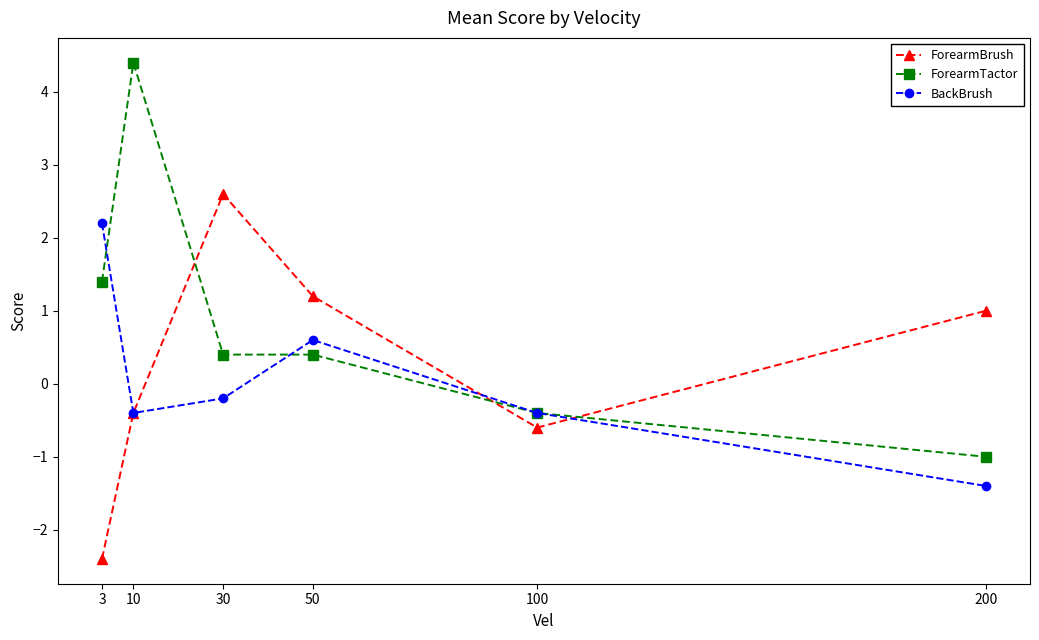

How many distinct data groups are displayed?

3